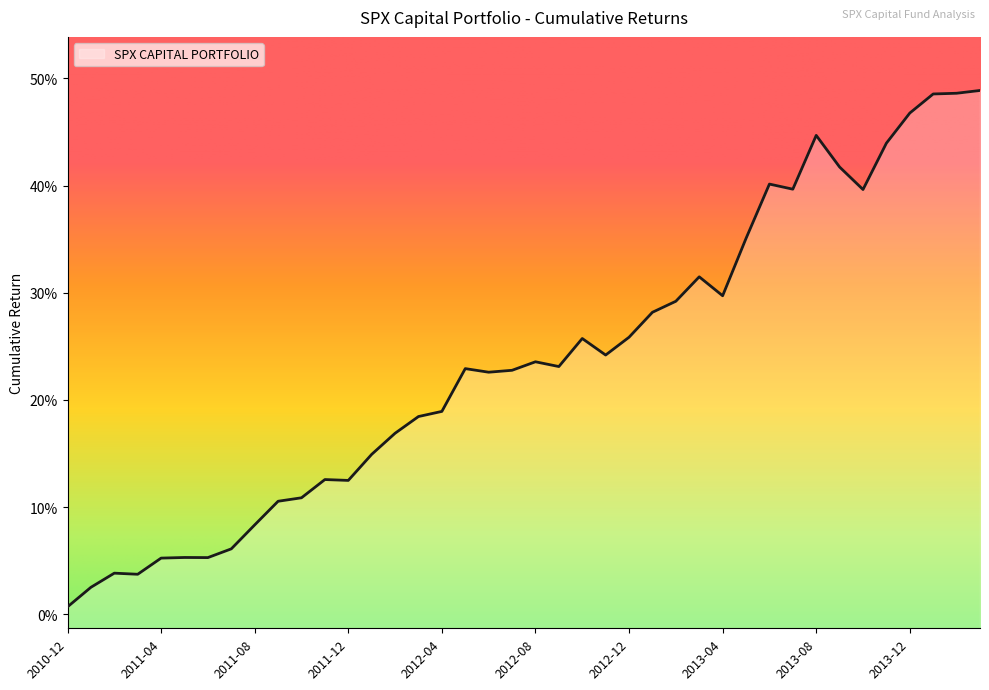

Reading left to right, what are all the values shown in this chart?

0.0	0.0	0.0	0.0	0.1	0.1	0.1	0.1	0.1	0.1	0.1	0.1	0.1	0.1	0.2	0.2	0.2	0.2	0.2	0.2	0.2	0.2	0.3	0.2	0.3	0.3	0.3	0.3	0.3	0.4	0.4	0.4	0.4	0.4	0.4	0.4	0.5	0.5	0.5	0.5